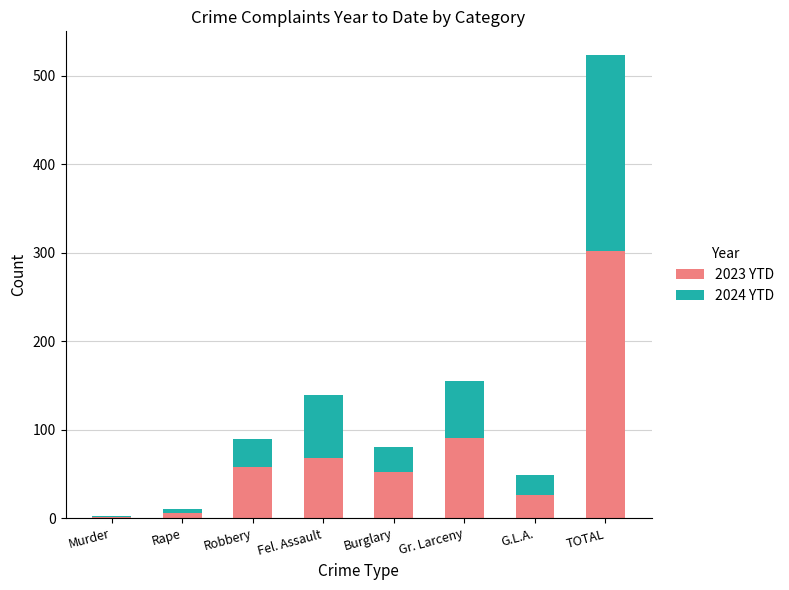

At which label does 2023 YTD reach its peak?

TOTAL